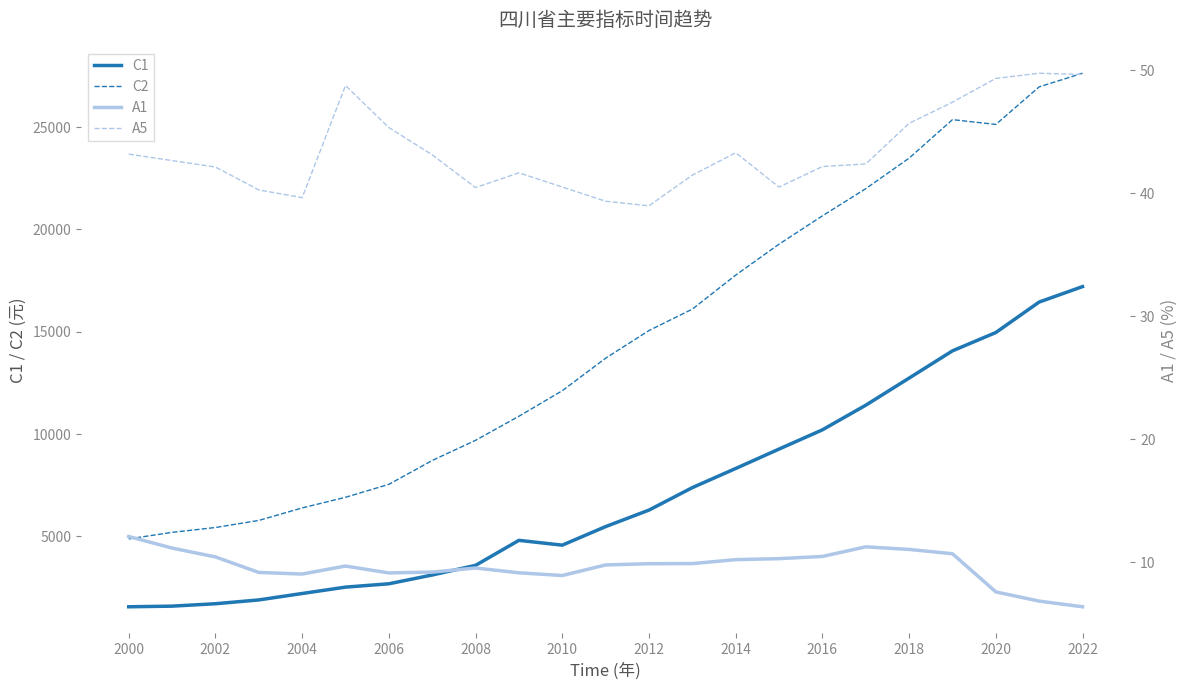

What is the value of the A5 point at the 8th from the left?

43.1